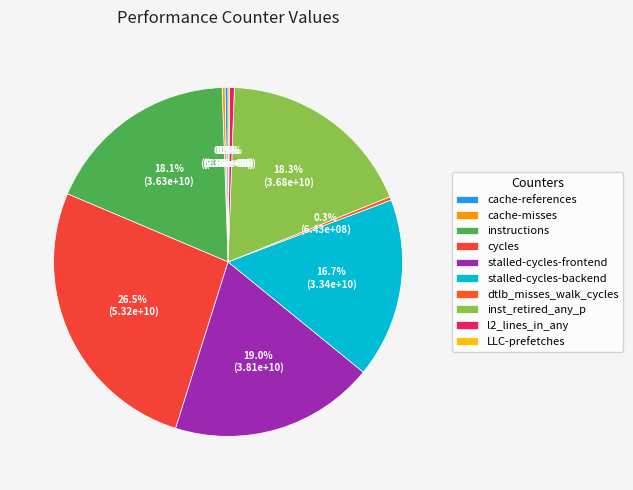

Is it true that LLC-prefetches is 0% of the pie?

True